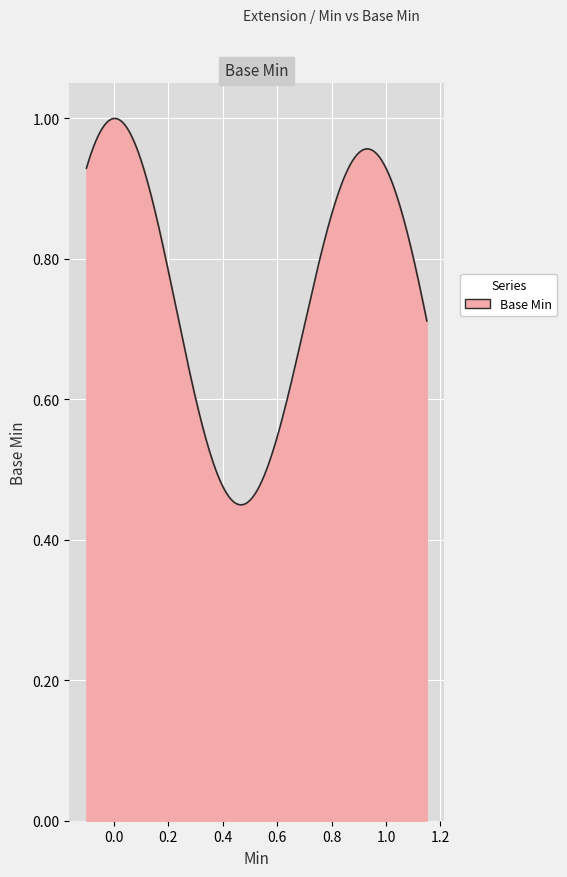

Does the chart display data point markers on the line(s)?

No